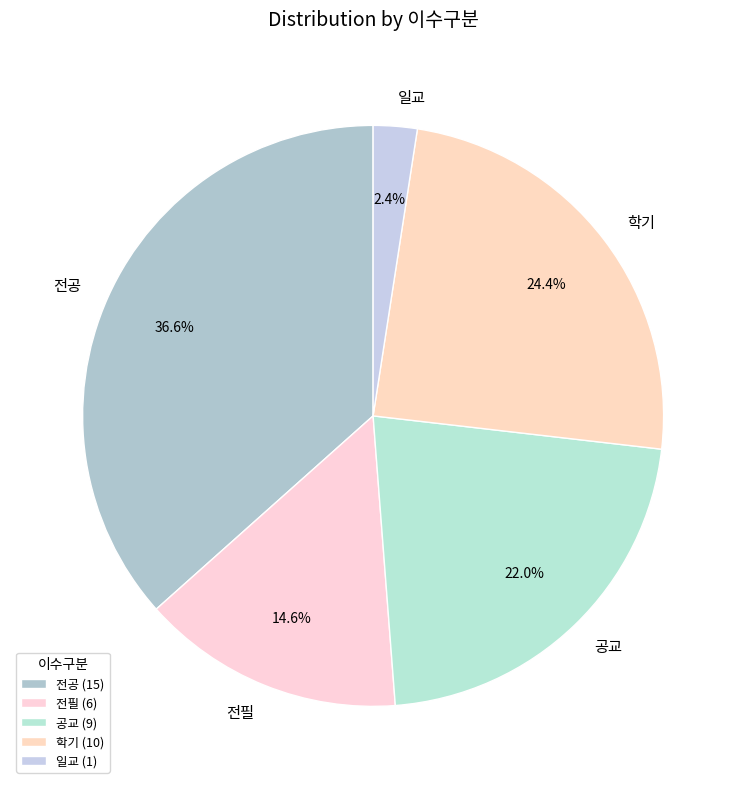

What is the smallest slice in the pie chart?

일교